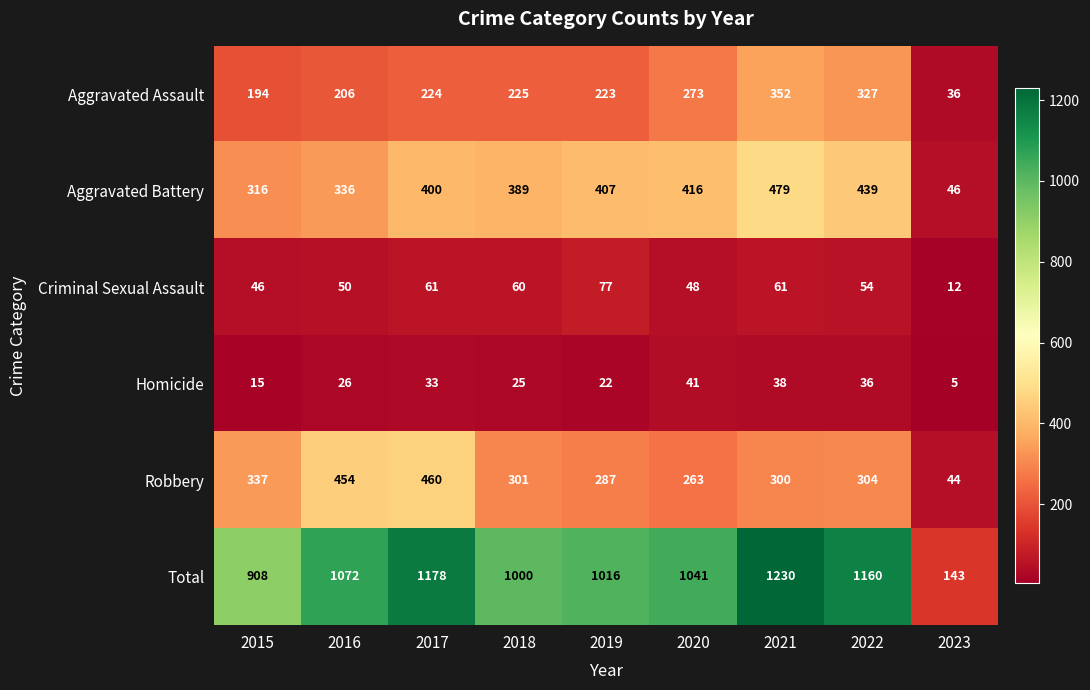

What is the difference between the highest and lowest values at 2016?

1046